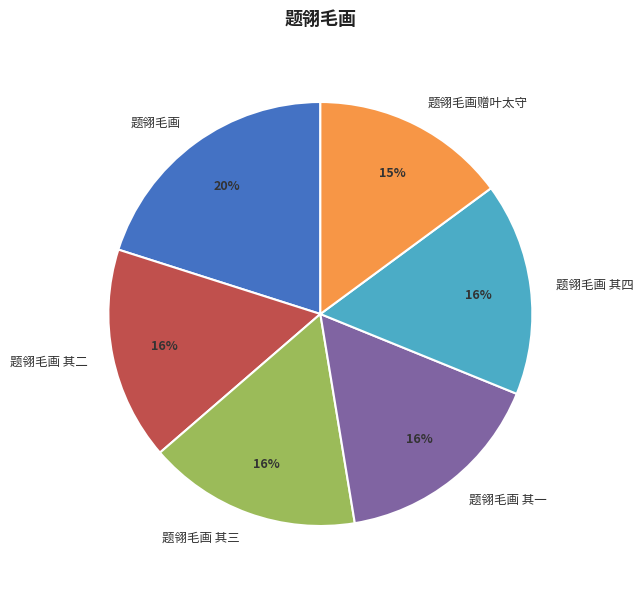

Which slice is the smallest?

题翎毛画赠叶太守